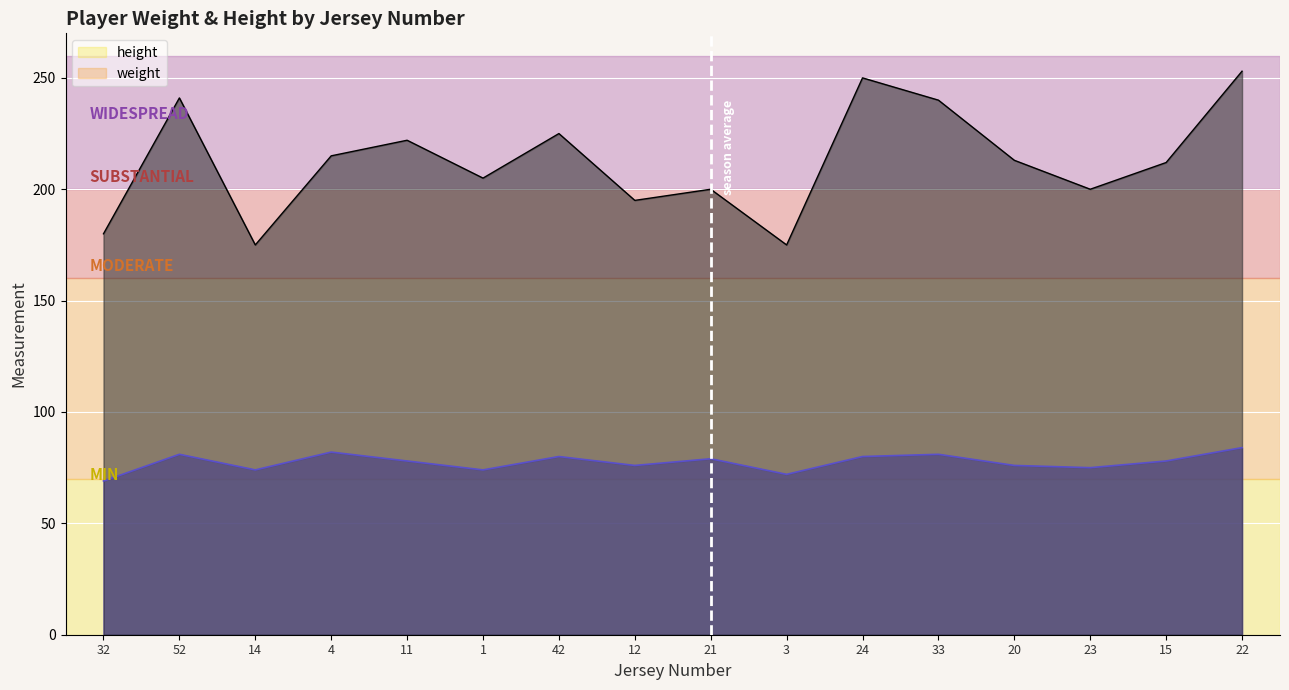

At which label does weight reach its minimum?

14